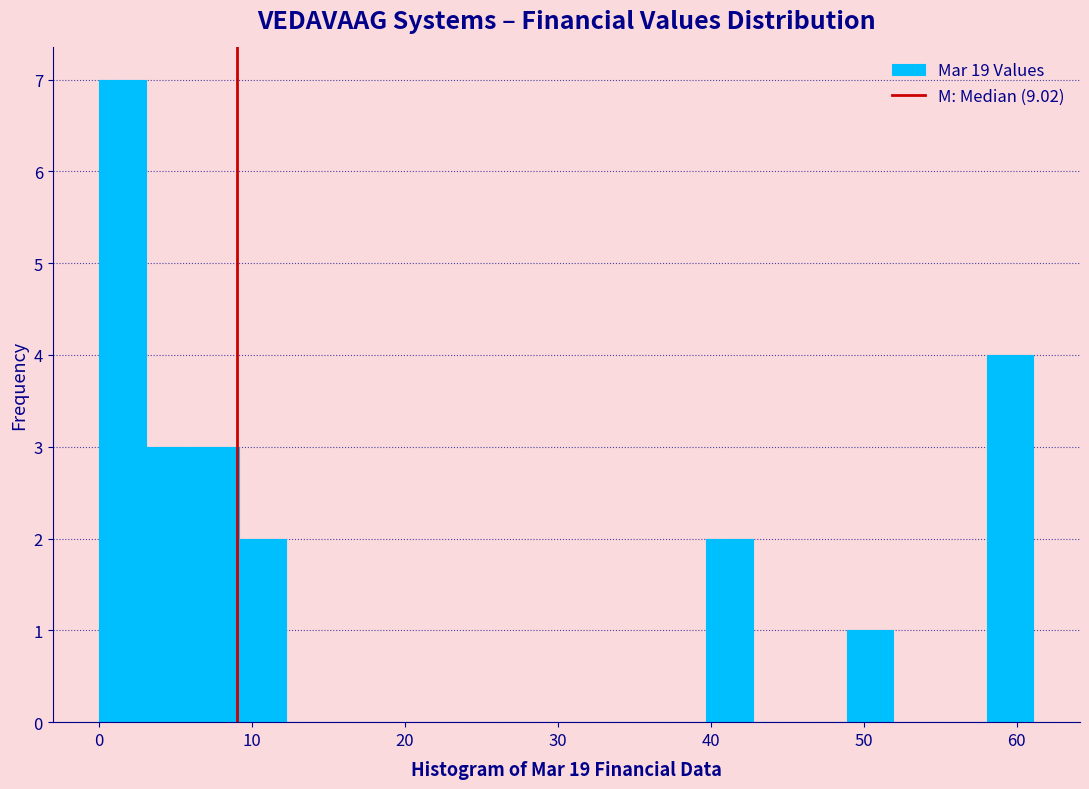

Around what value on the x-axis is the tallest bar? Give the approximate position of its centre, as read against the axis.

2